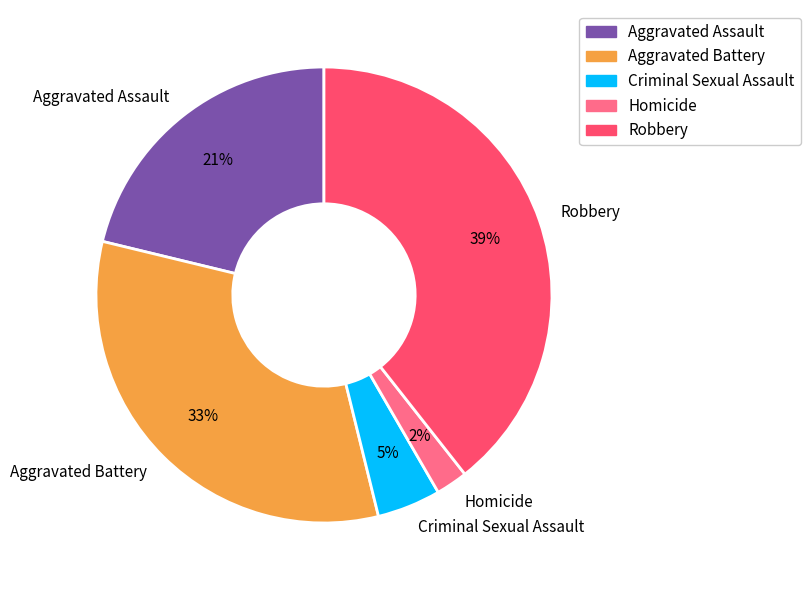

Is the sum of Robbery and Aggravated Assault greater than half?

Yes